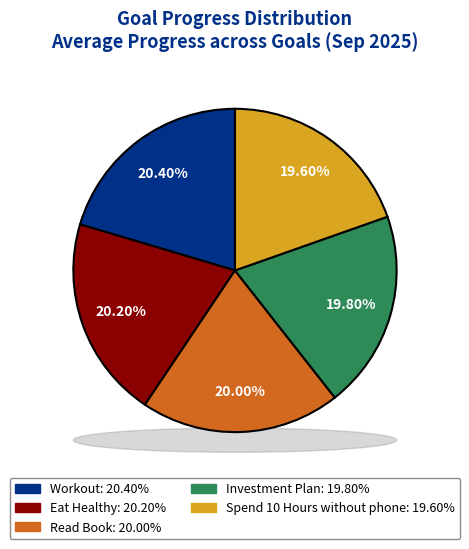

True or false: Eat Healthy accounts for 20% of the total.

True